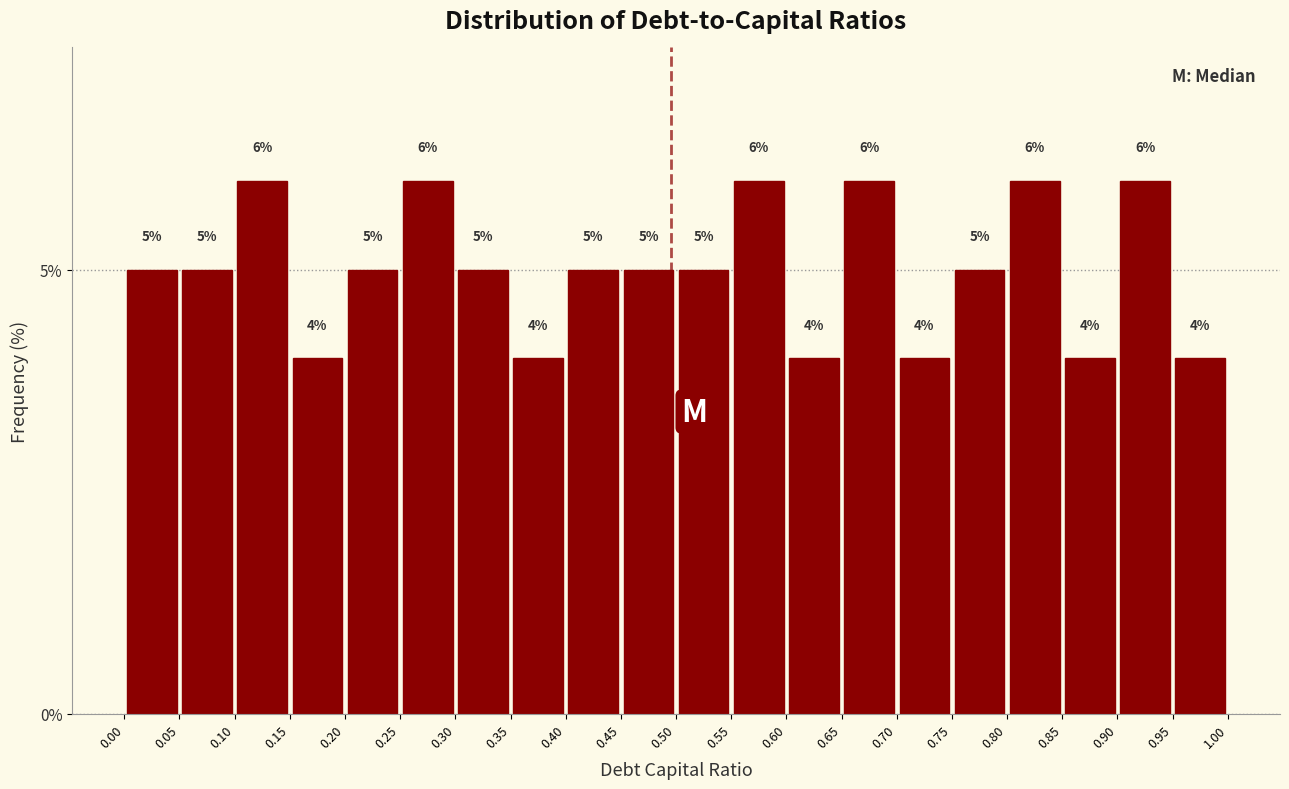

Reading left to right, list every bar in this chart as the range it spans on the x-axis followed by its height.

0.00 to 0.05: 5
0.05 to 0.10: 5
0.10 to 0.15: 6
0.15 to 0.20: 4
0.20 to 0.25: 5
0.25 to 0.30: 6
0.30 to 0.35: 5
0.35 to 0.40: 4
0.40 to 0.45: 5
0.45 to 0.50: 5
0.50 to 0.55: 5
0.55 to 0.60: 6
0.60 to 0.65: 4
0.65 to 0.70: 6
0.70 to 0.75: 4
0.75 to 0.80: 5
0.80 to 0.85: 6
0.85 to 0.90: 4
0.90 to 0.95: 6
0.95 to 1.00: 4